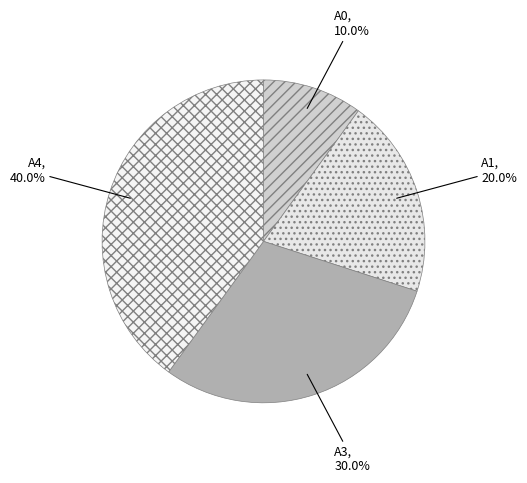

To the nearest percent, what is the average slice percentage?

25%